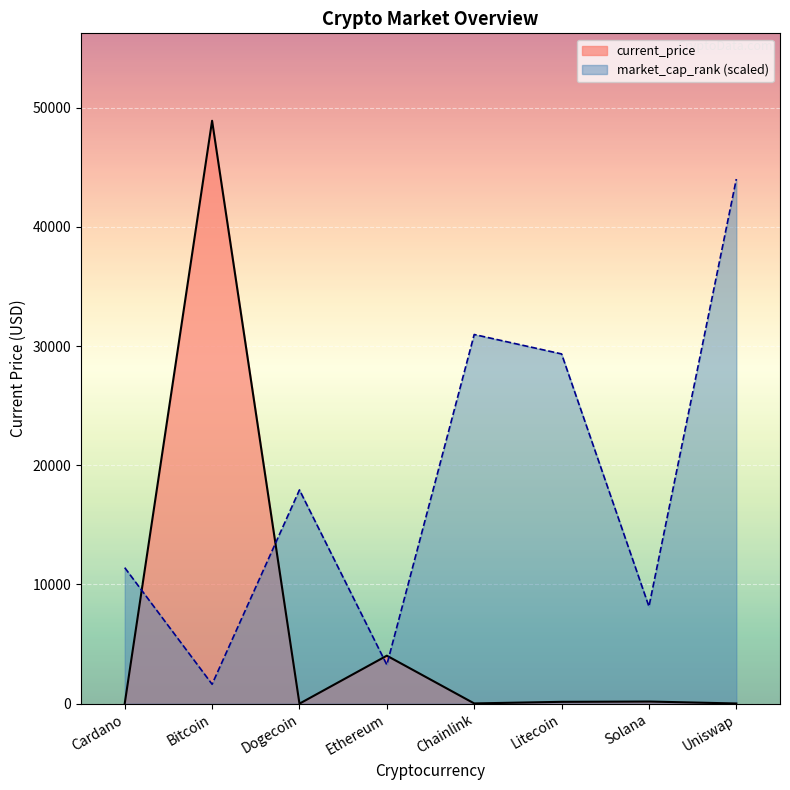

The value at Ethereum is 6345.7. True or false?

False